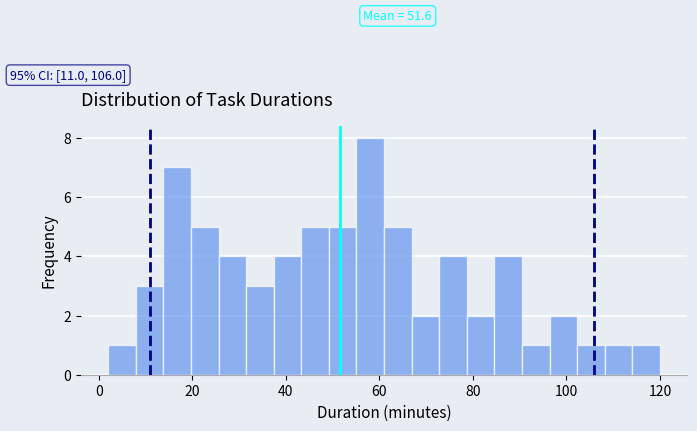

Around what value on the x-axis is the tallest bar? Give the approximate position of its centre, as read against the axis.

58